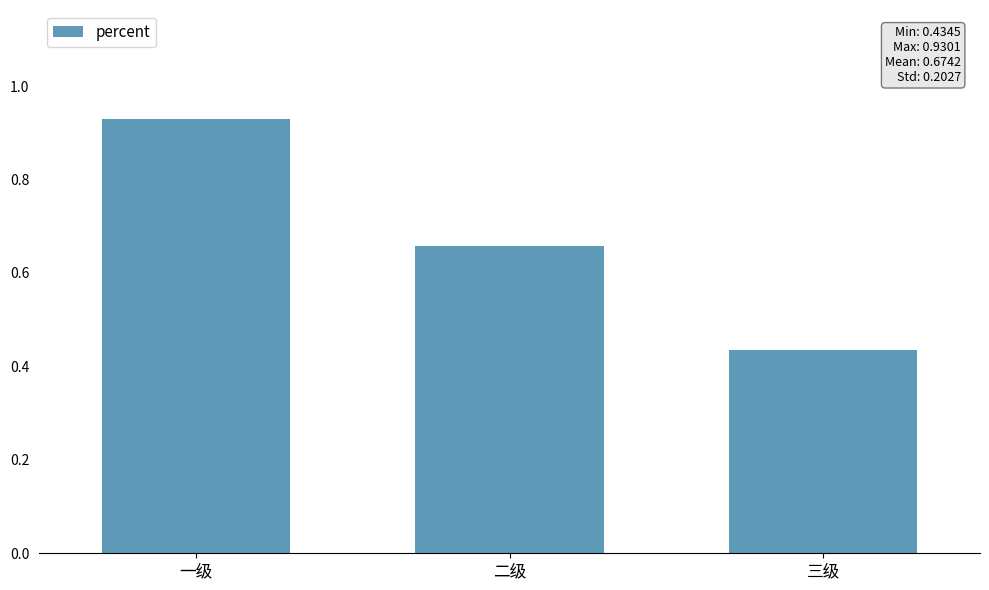

How many series are shown in this chart?

1